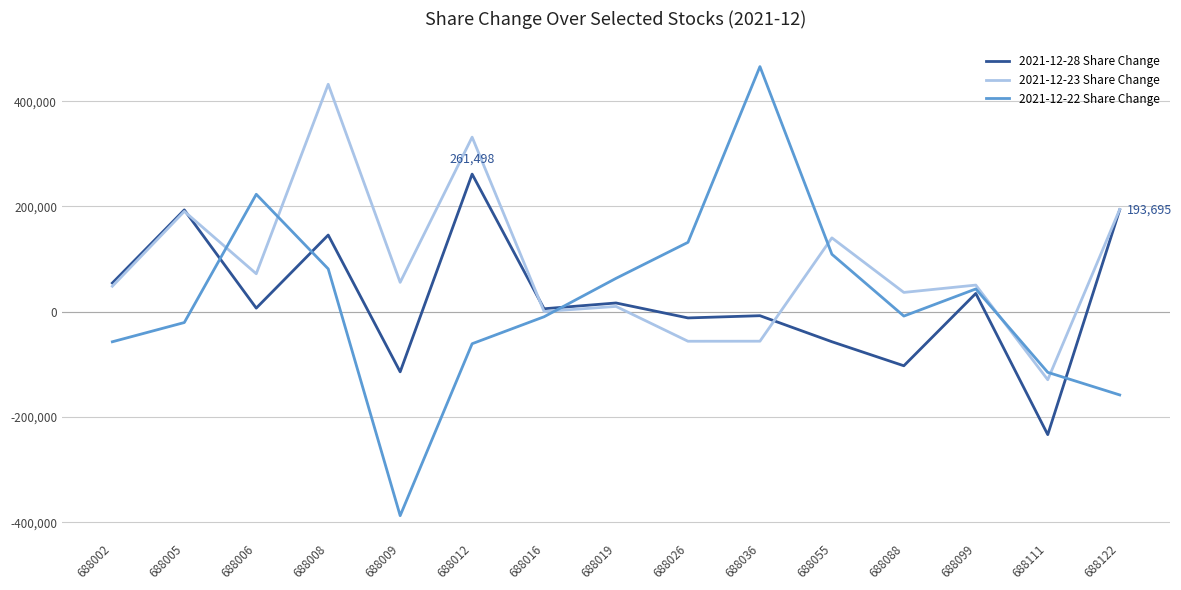

The 2021-12-28 Share Change series shows -114206 at 688009. True or false?

True